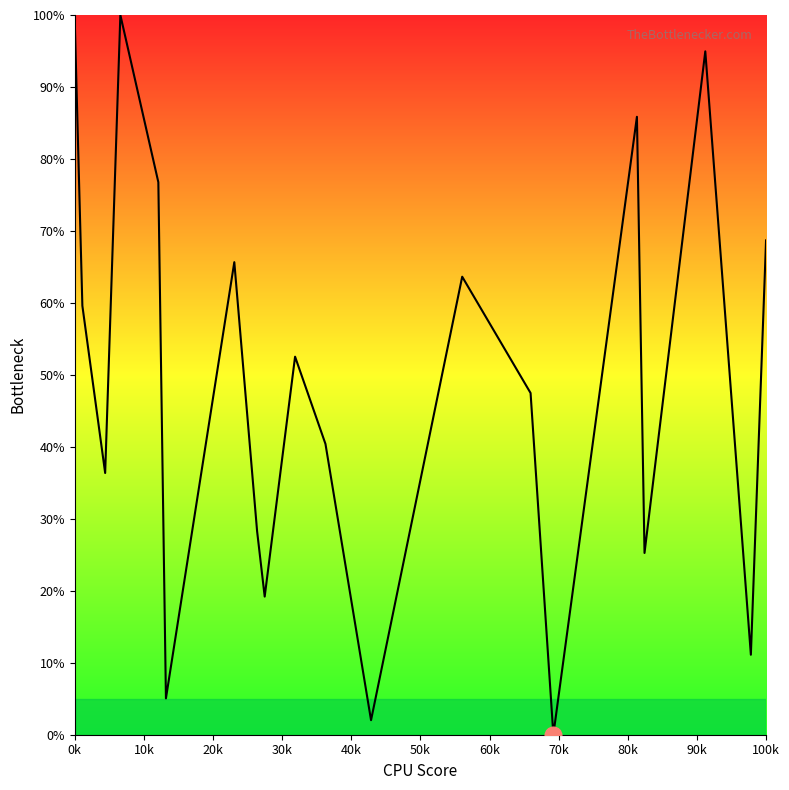

What is the difference between the maximum and minimum values?

100.0